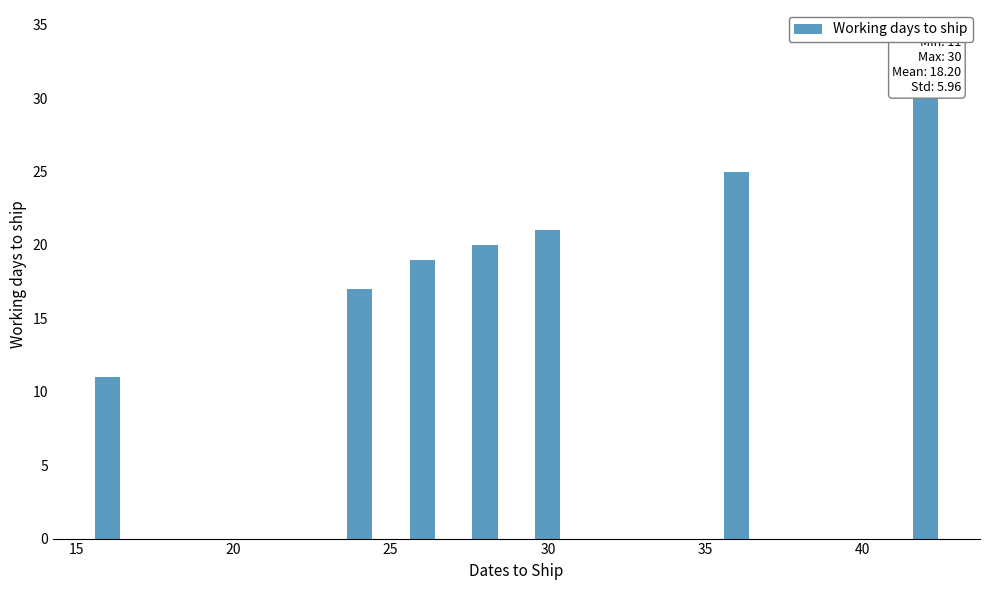

The value at 9 is 13. True or false?

False